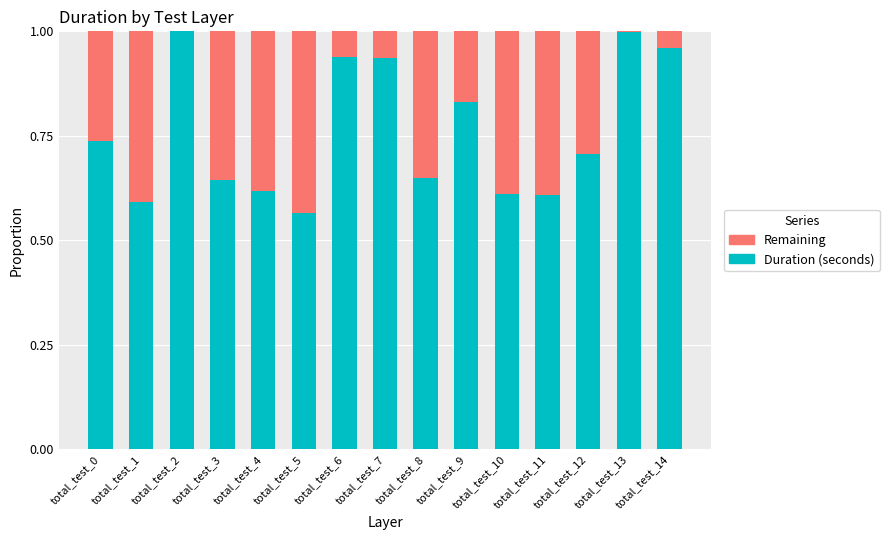

True or false: Duration (seconds) has a value of 0.6 at total_test_5.

True